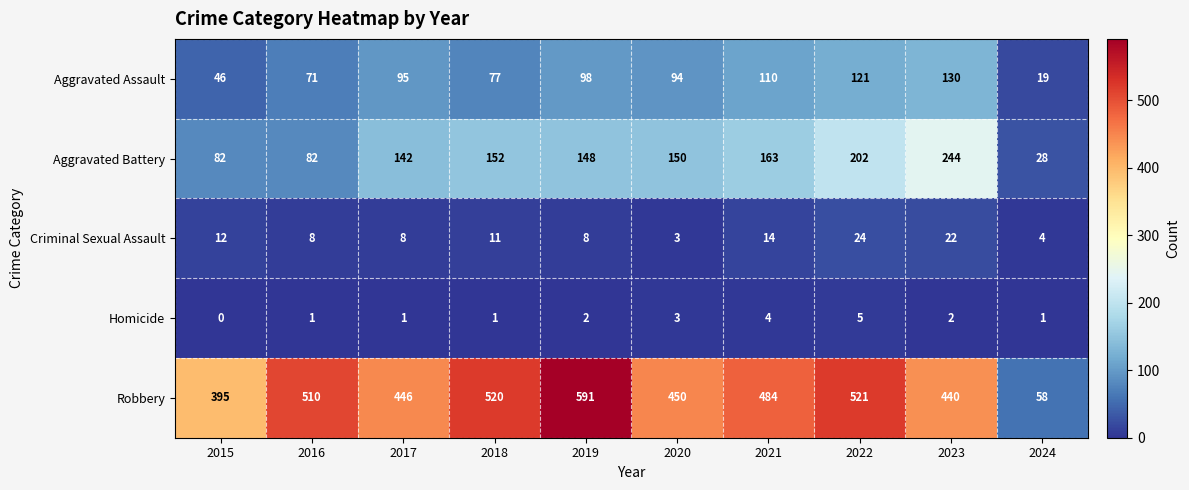

At how many categories does at least one series exceed 293?

9